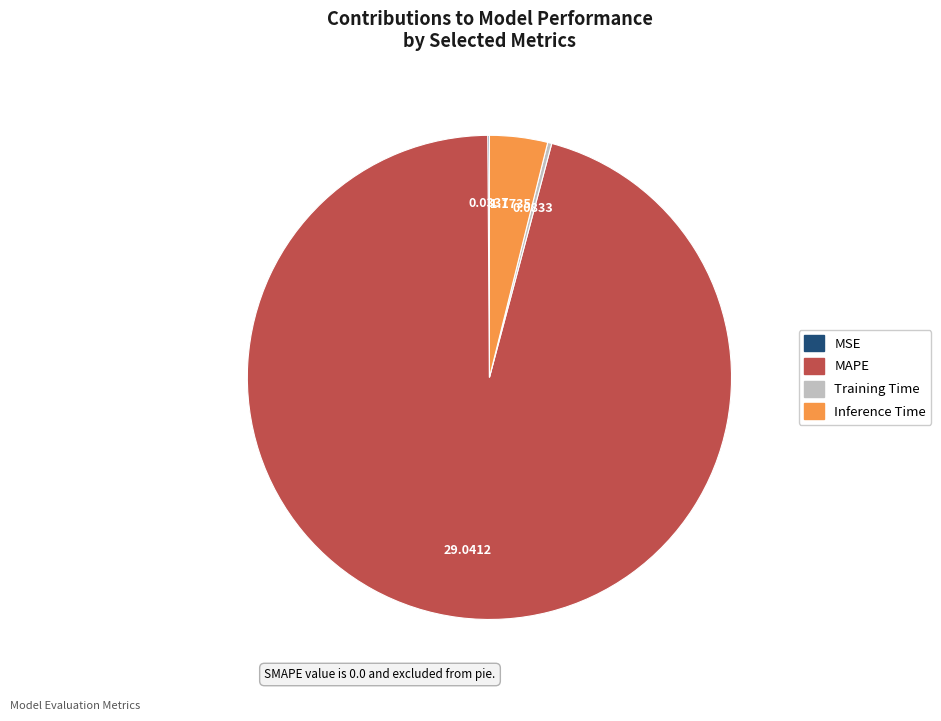

What is the largest slice in the pie chart?

MAPE